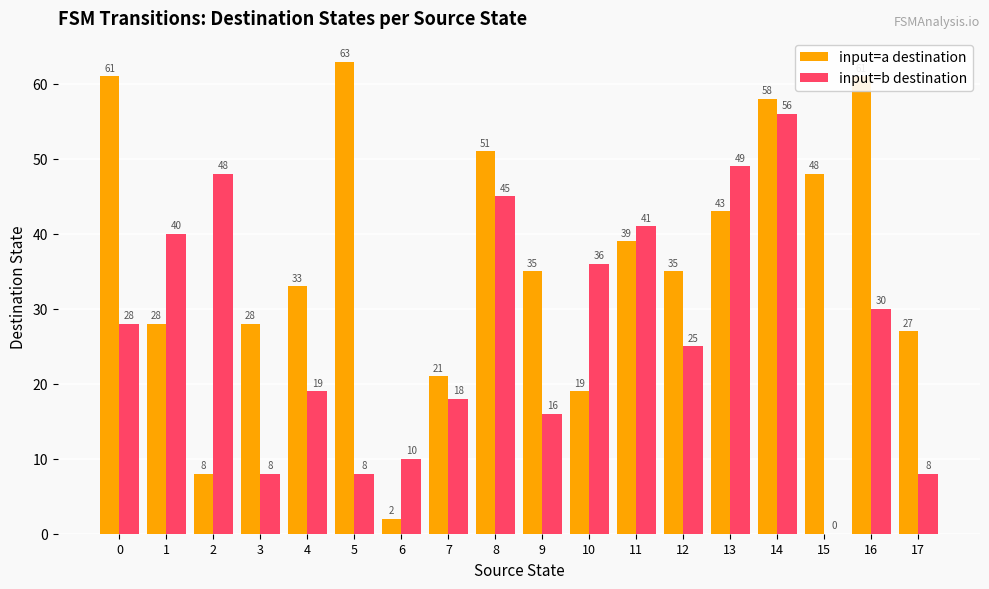

At which label is input=a destination closest to 32?

4